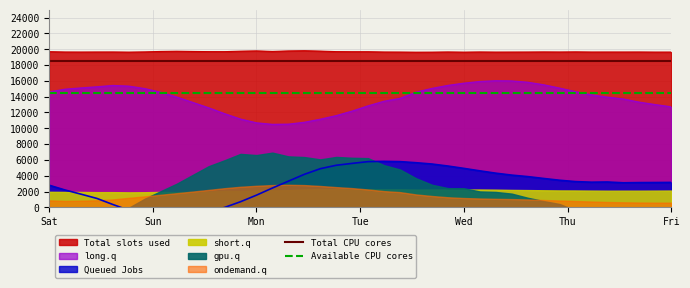

What is the spread (max minus min) of values at Sat?

4000